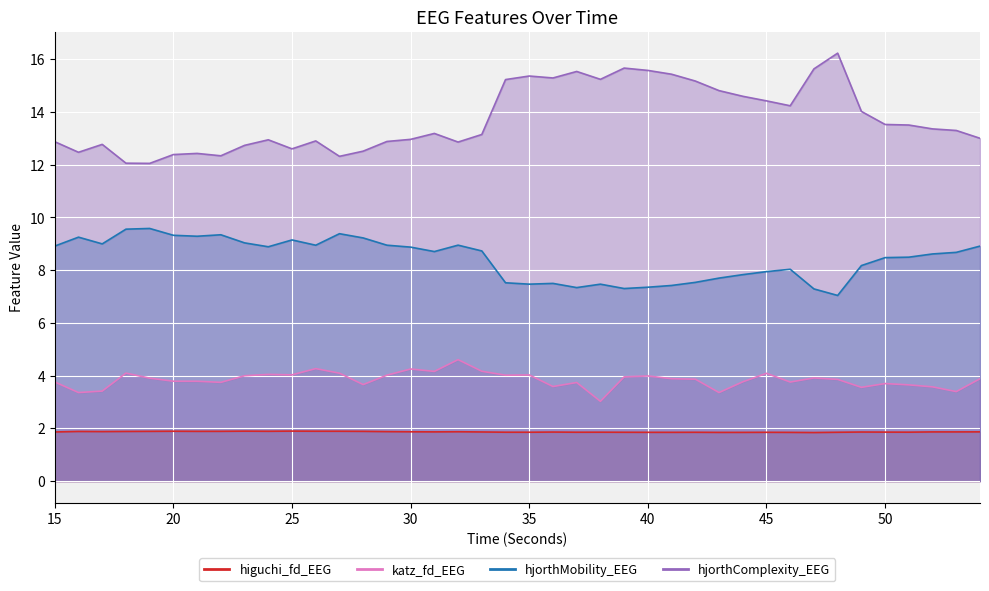

True or false: hjorthMobility_EEG and higuchi_fd_EEG intersect in this chart.

False